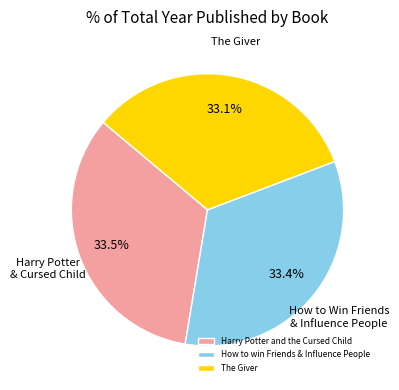

What percentage is the How to win Friends & Influence People slice, to the nearest percent?

33%